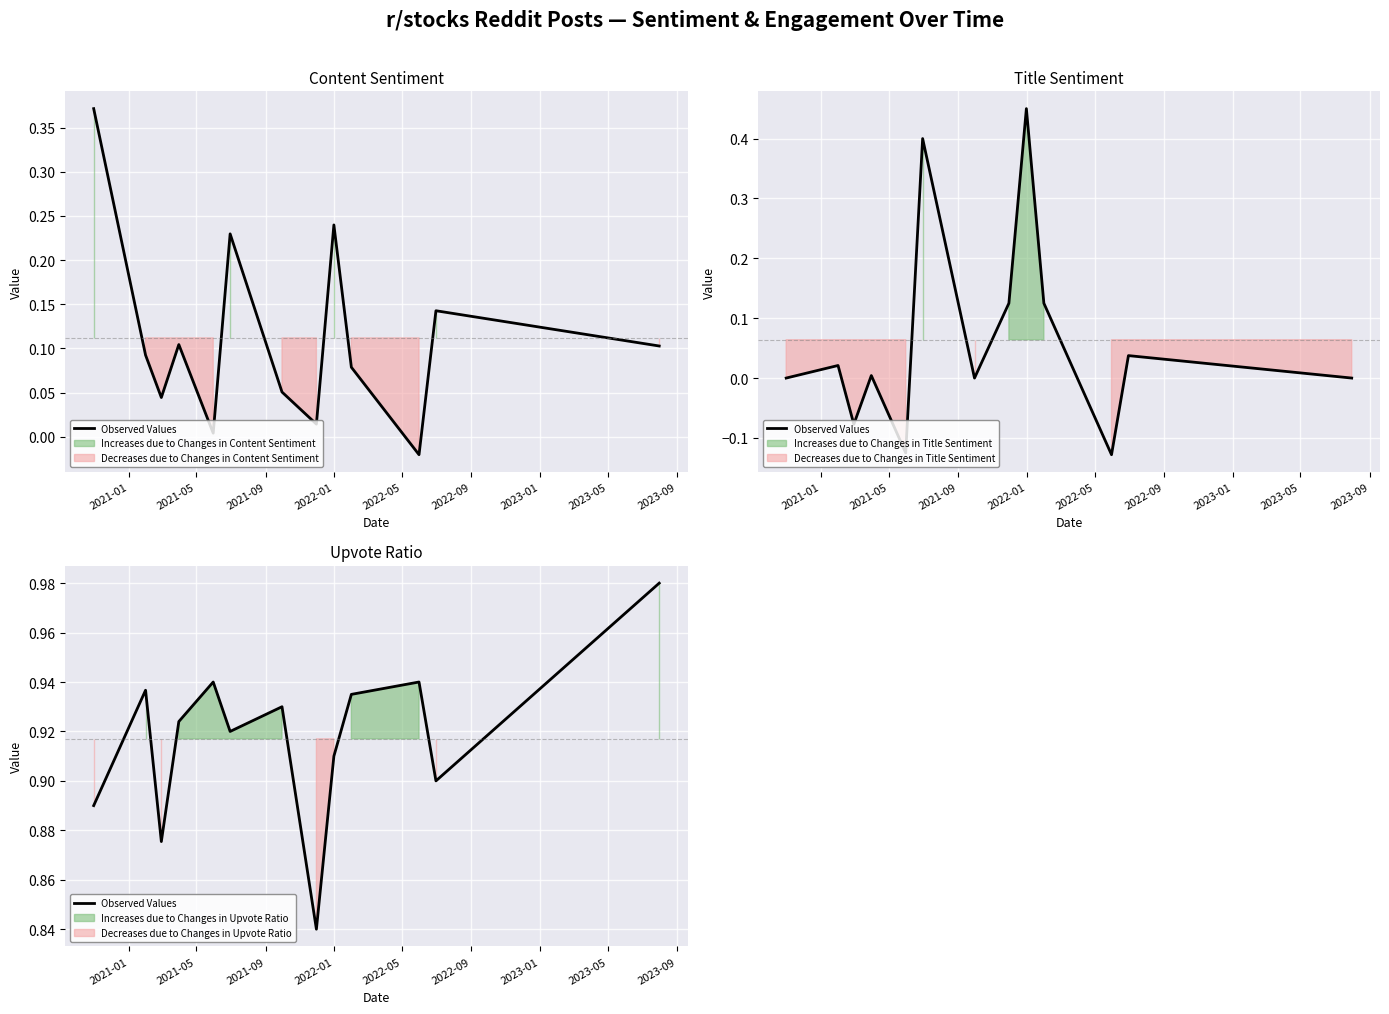

What is the difference between the second highest and second lowest values?

0.1